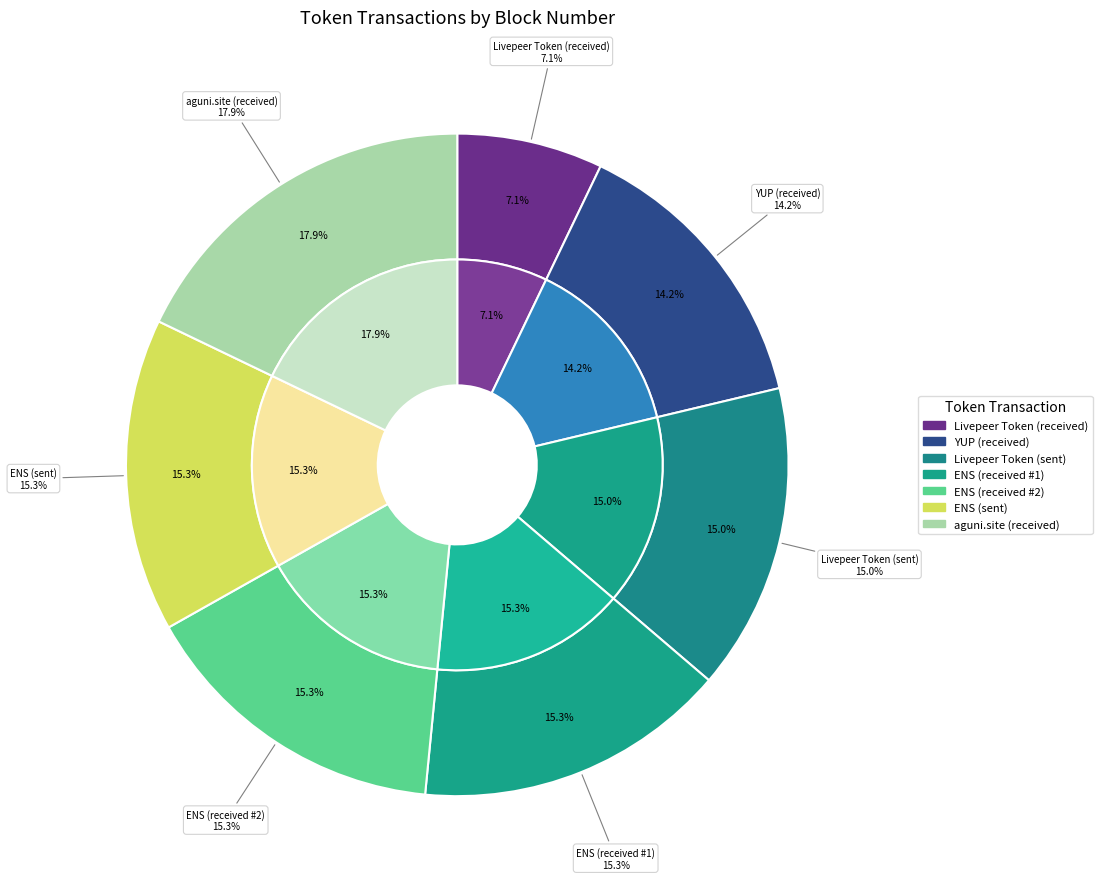

Count the number of slices in the pie.

7